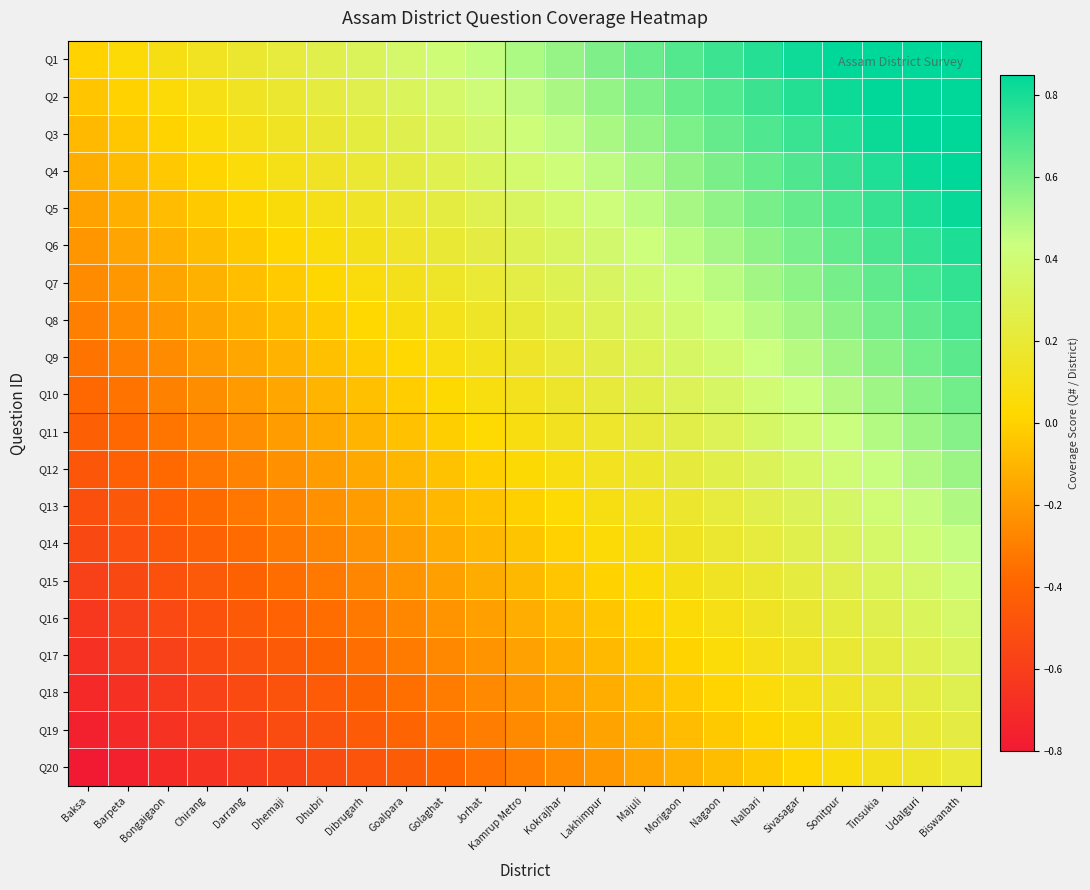

What is the minimum value shown in the chart?

-0.8